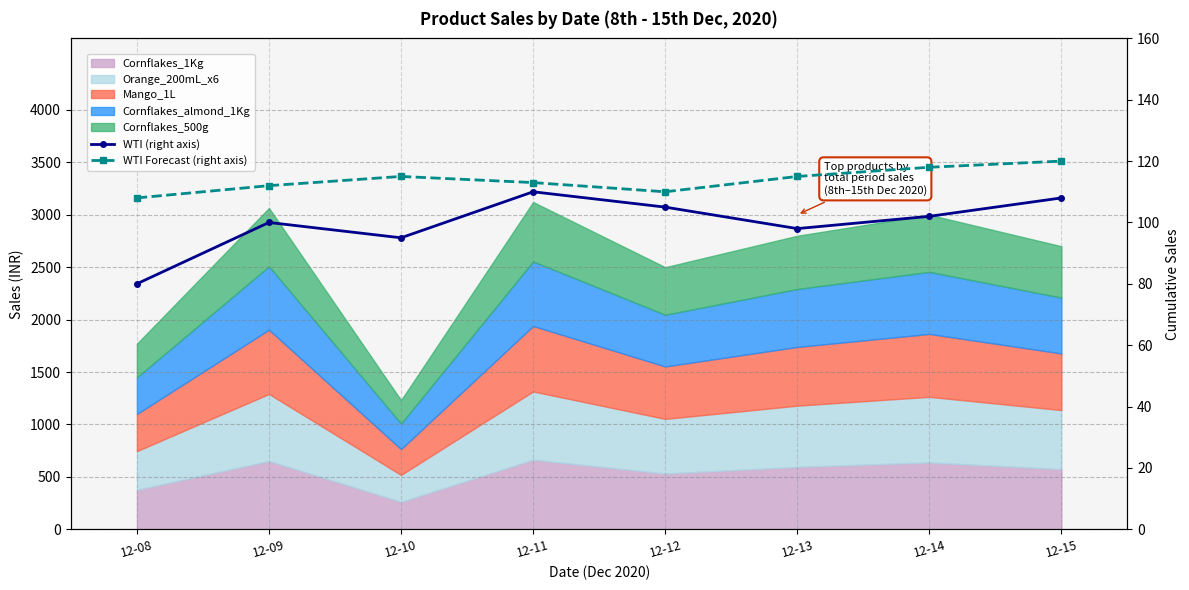

What is the total value across all series at 12-09?

212